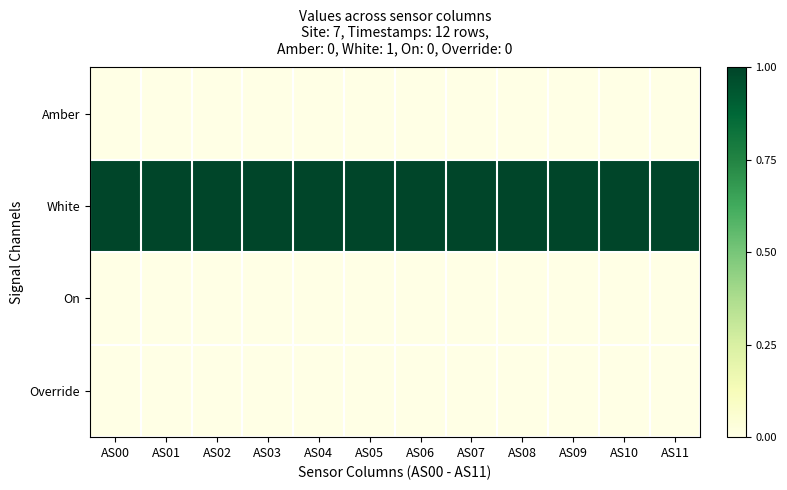

Reading left to right, what are all the values shown in this chart?

Amber: AS00=0	AS01=0	AS02=0	AS03=0	AS04=0	AS05=0	AS06=0	AS07=0	AS08=0	AS09=0	AS10=0	AS11=0
White: AS00=1	AS01=1	AS02=1	AS03=1	AS04=1	AS05=1	AS06=1	AS07=1	AS08=1	AS09=1	AS10=1	AS11=1
On: AS00=0	AS01=0	AS02=0	AS03=0	AS04=0	AS05=0	AS06=0	AS07=0	AS08=0	AS09=0	AS10=0	AS11=0
Override: AS00=0	AS01=0	AS02=0	AS03=0	AS04=0	AS05=0	AS06=0	AS07=0	AS08=0	AS09=0	AS10=0	AS11=0